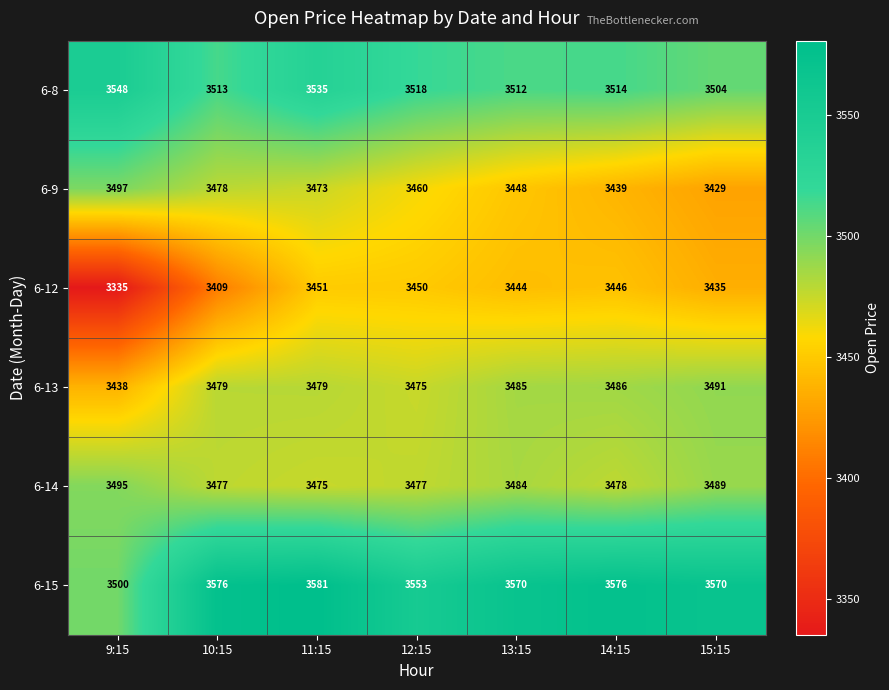

Which label corresponds to the smallest value in the chart?

9:15